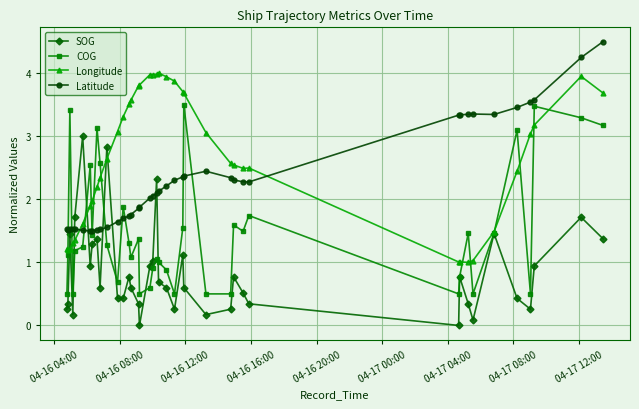

What is the difference between the second highest and second lowest values in the SOG series?

2.8